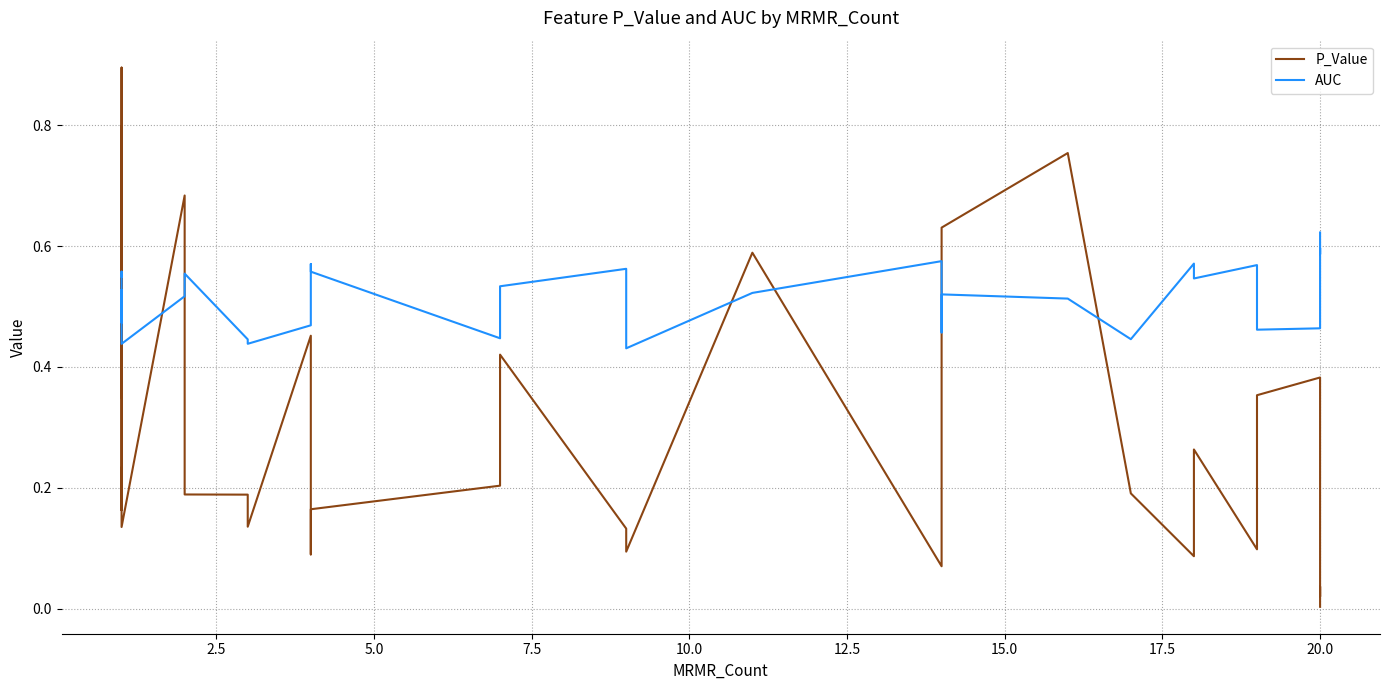

How many data points does each series have?

40